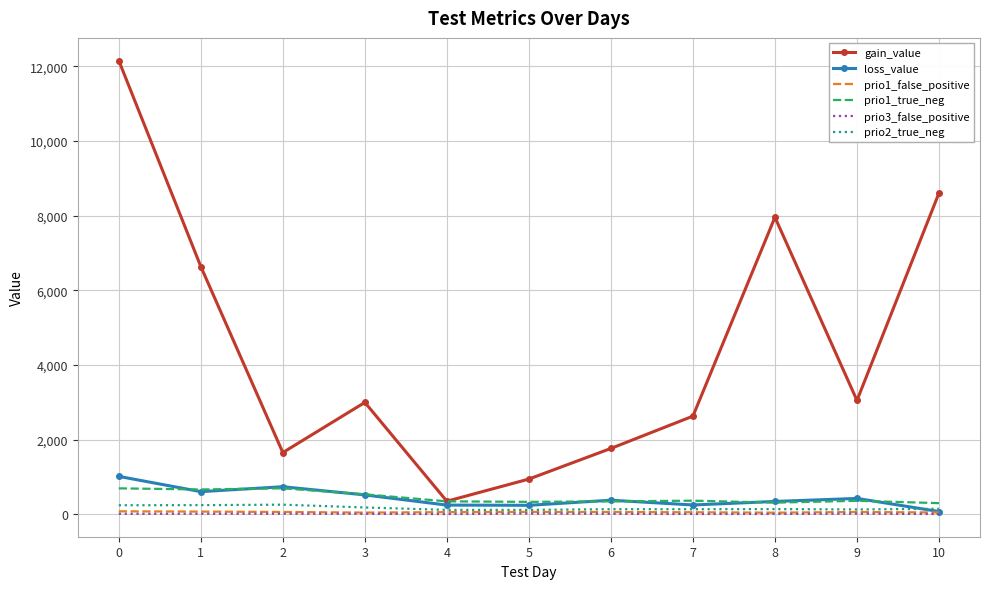

Which series changed the most between 3 and 8?

gain_value